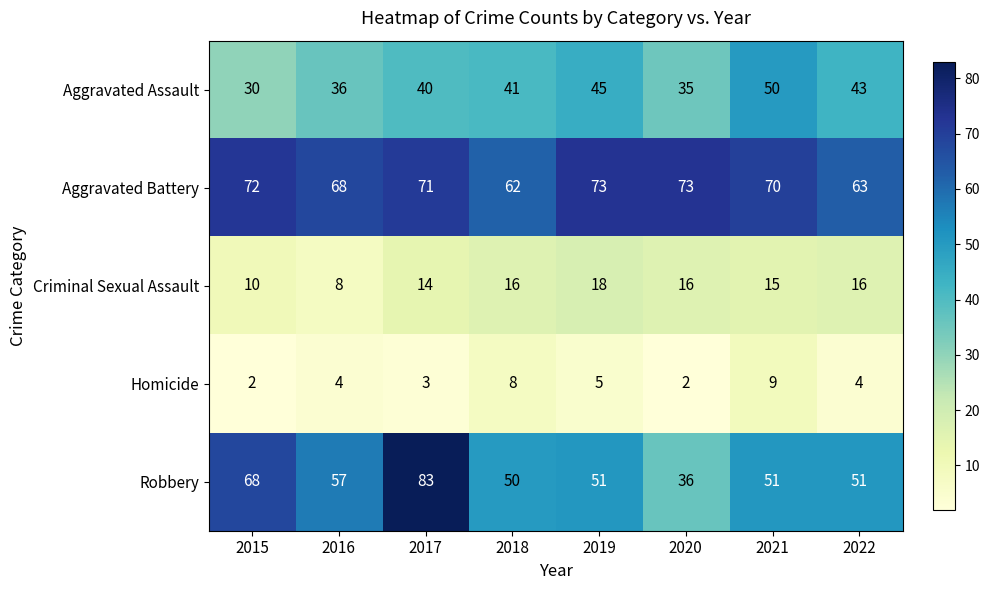

At which category is the sum across all series the highest?

2017